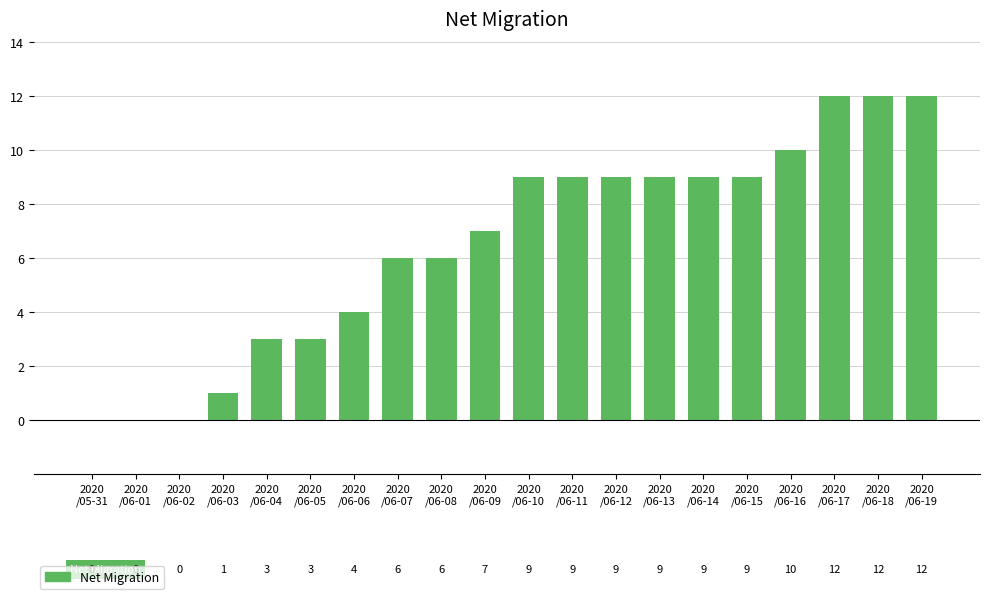

What is the sum of all values?

130